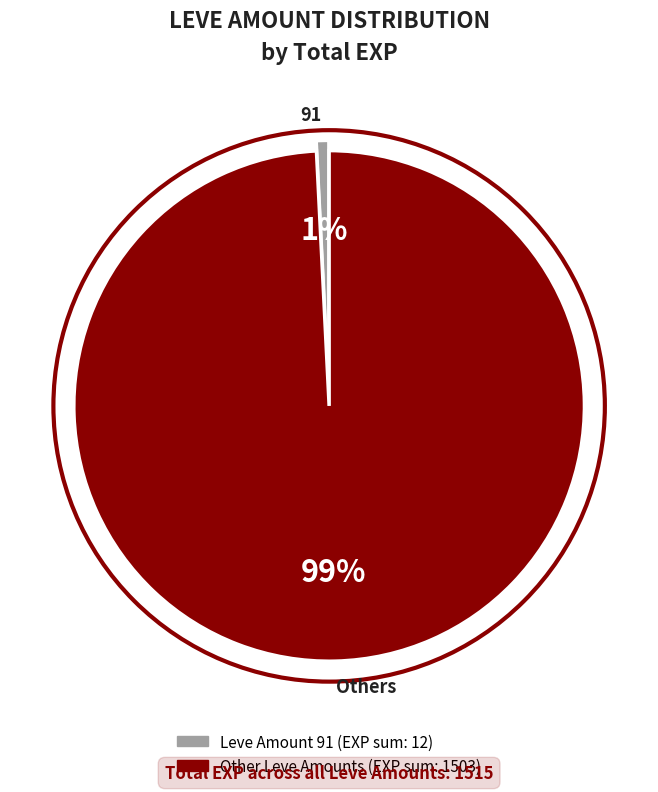

To the nearest percent, what is the average slice percentage?

50%